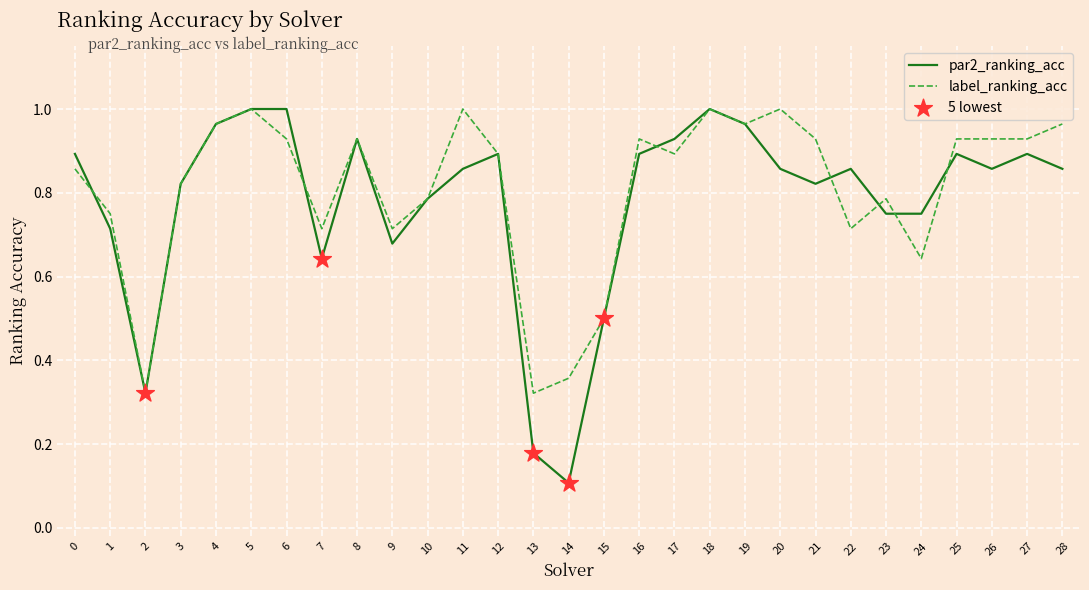

Rank the series at 28 from highest to lowest value.

label_ranking_acc, par2_ranking_acc